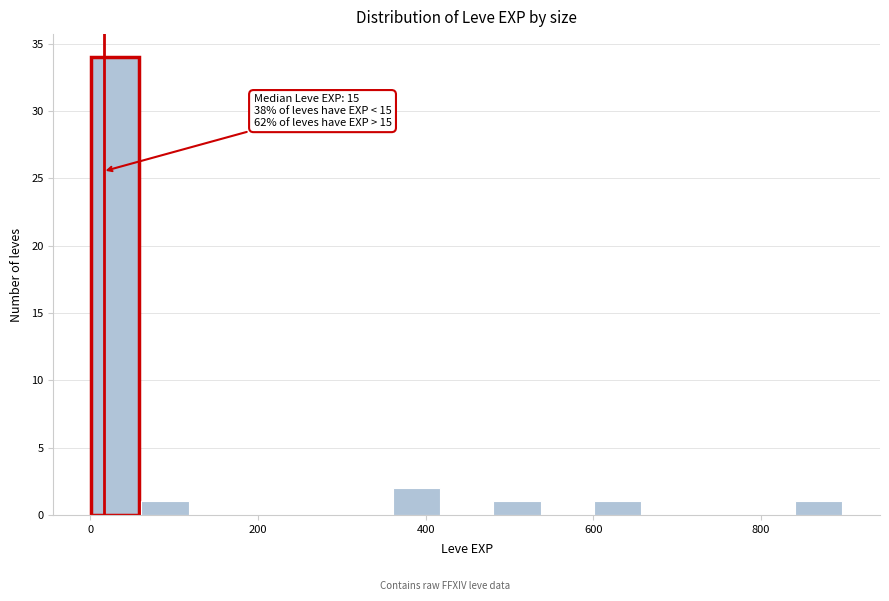

Read against the x-axis, roughly where is the centre of the tallest bar?

20